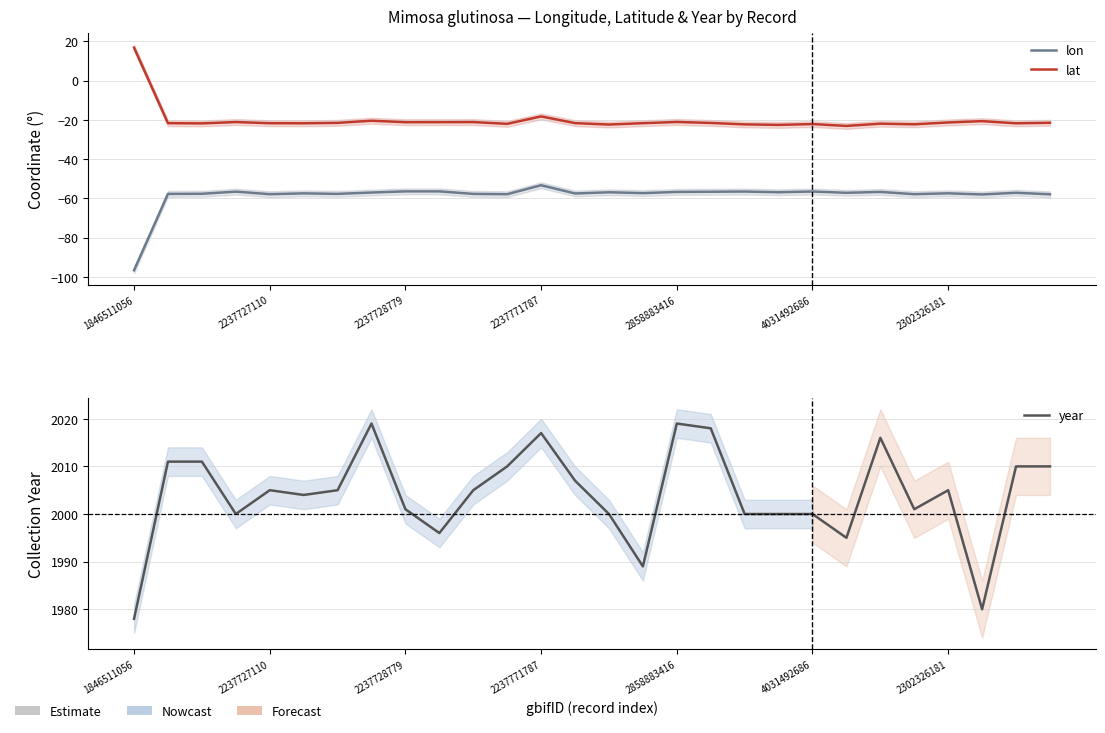

What is the difference between the lon values at 1846511056 and 4031492686?

39.2